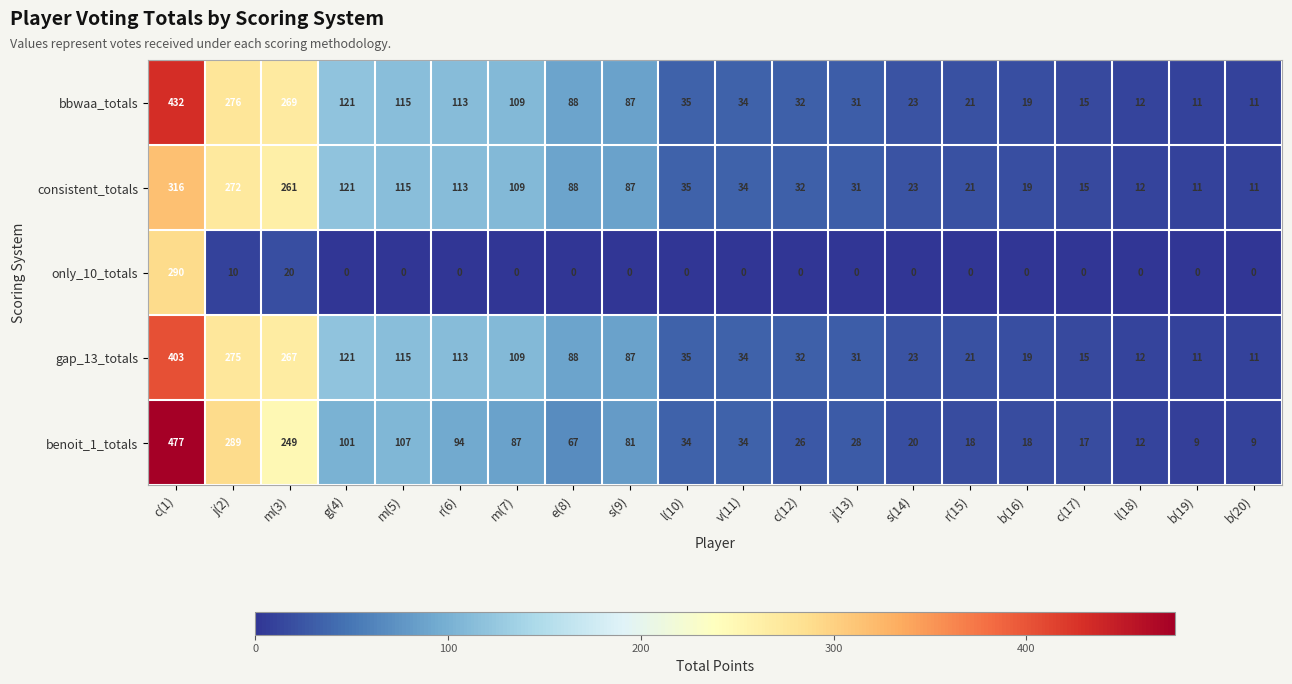

What is the difference between the highest and lowest values at g(4)?

121